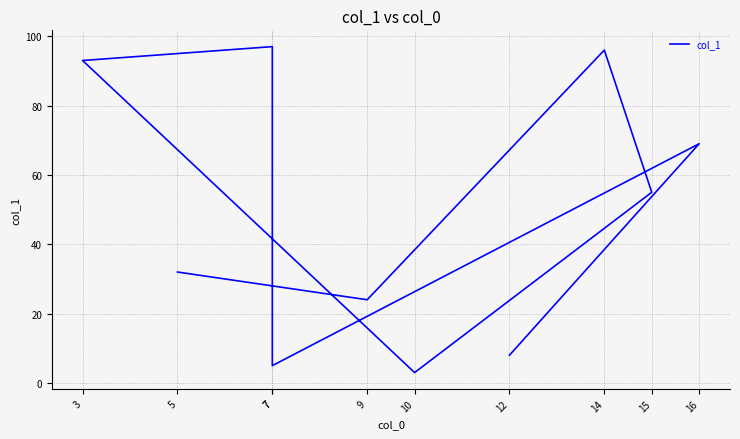

Where does the data first go above 55?

16